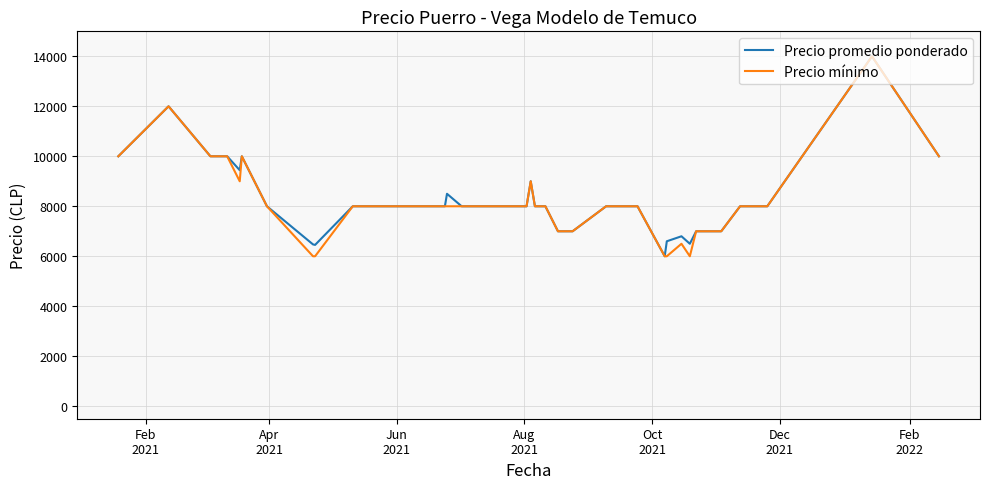

What is the lowest value of the Precio mínimo series?

6000